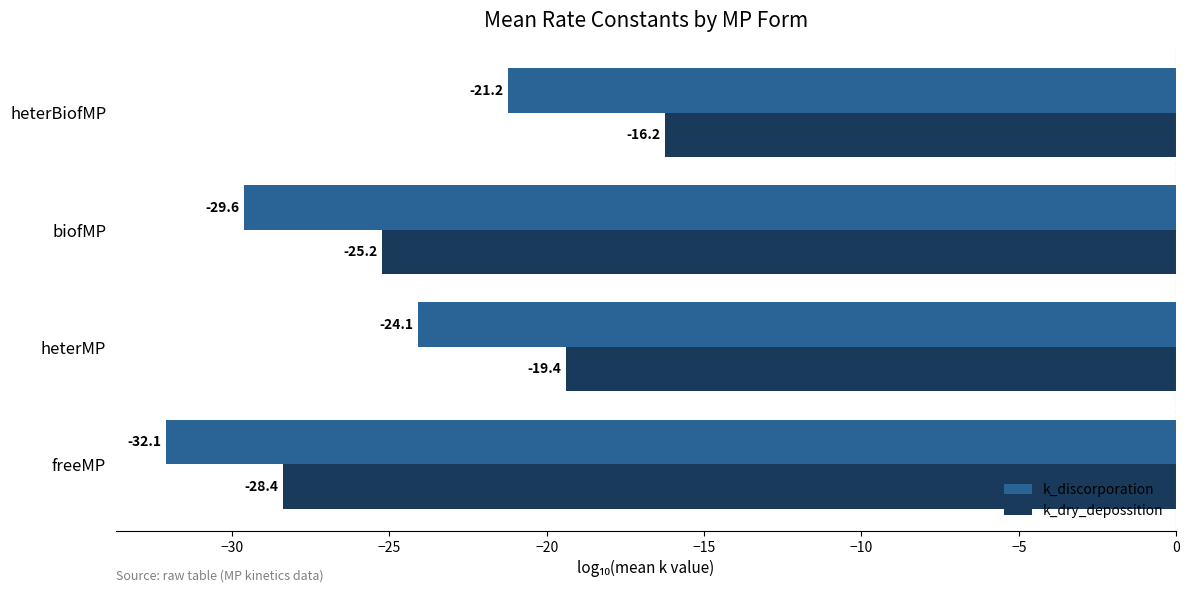

What is the difference between the maximum and minimum values in the k_dry_depossition series?

12.2